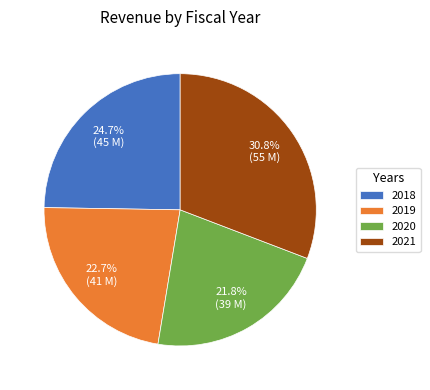

To the nearest percent, what percentage of the pie is 2020?

22%